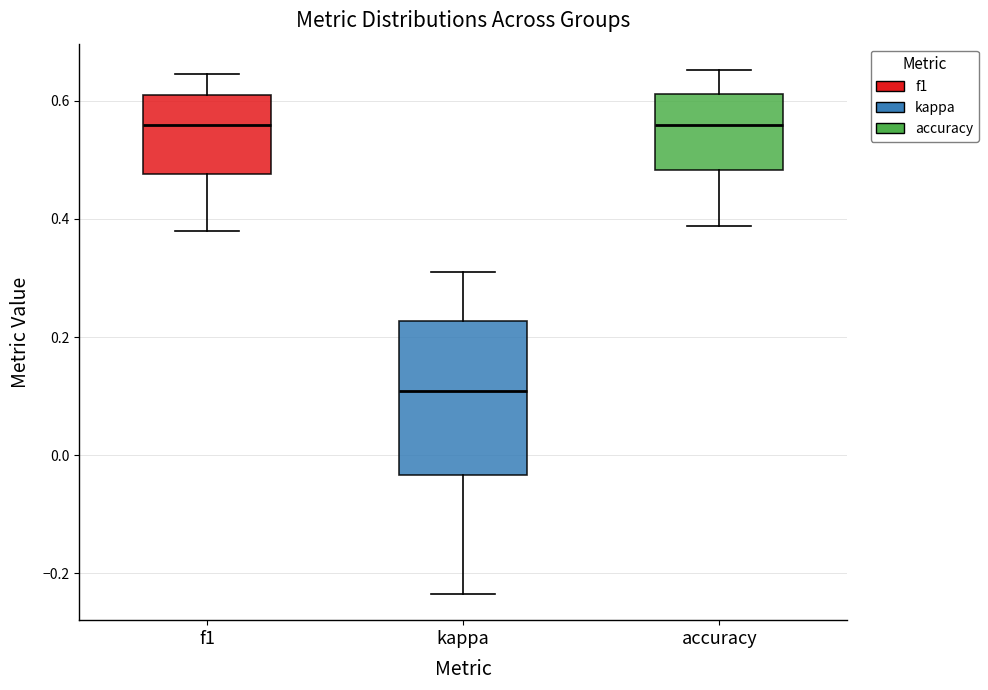

Reading left to right, transcribe this box plot: for each box, give where its median line is, the range the box spans, and where its two whiskers end, as read against the y-axis. The values are not printed on the chart, so give them approximately, as read against the axis.

f1: median 0.56, box 0.48 to 0.60, whiskers 0.38 to 0.64
kappa: median 0.10, box -0.04 to 0.22, whiskers -0.24 to 0.30
accuracy: median 0.56, box 0.48 to 0.62, whiskers 0.38 to 0.66